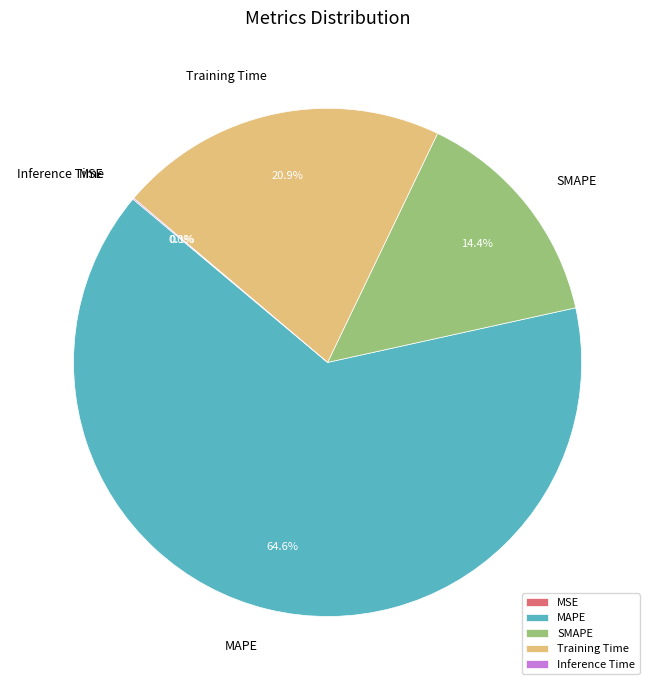

Which slice is the largest?

MAPE